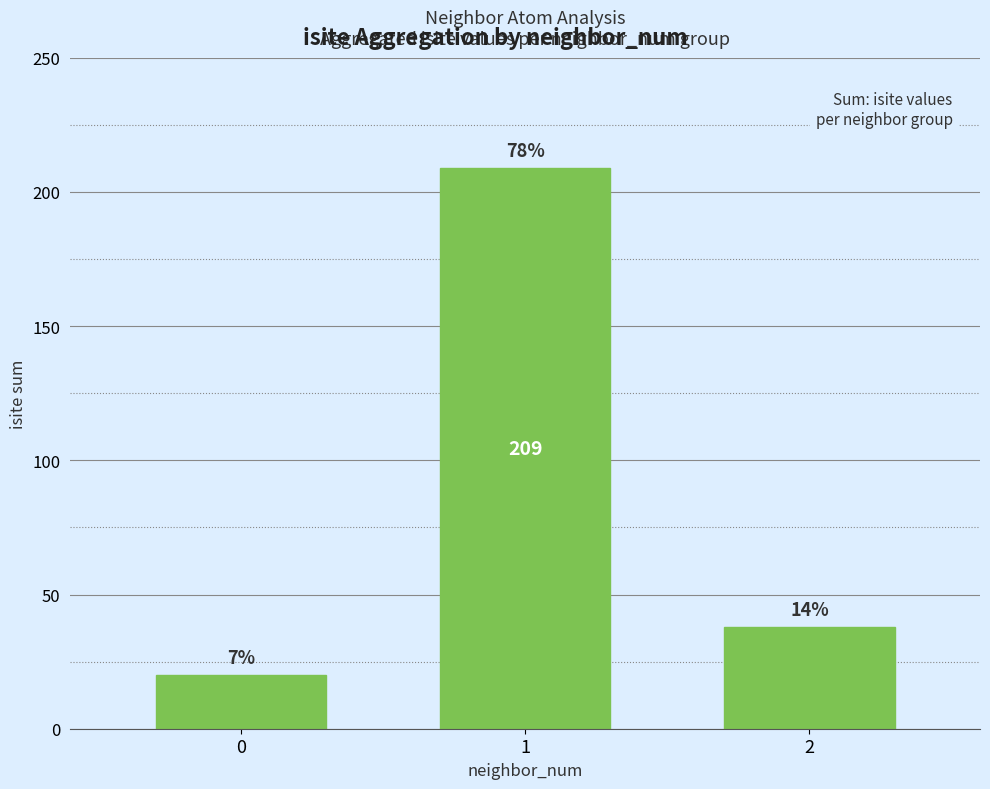

How many bars are there in total?

3